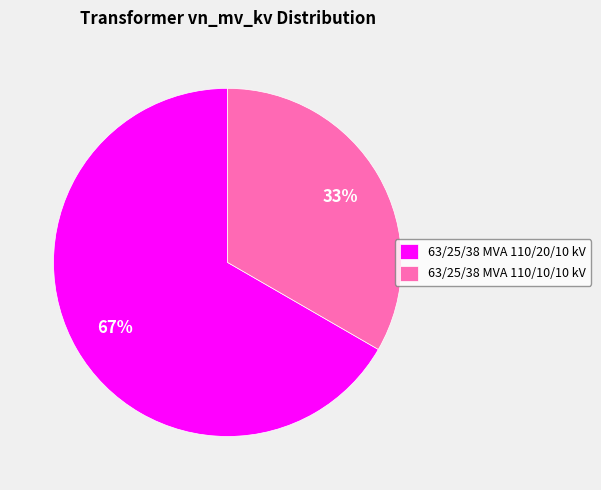

What is the majority slice?

63/25/38 MVA 110/20/10 kV